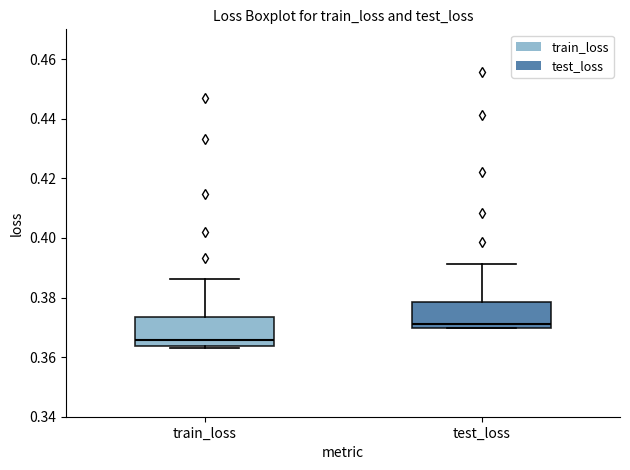

Which box has the highest median line?

test_loss